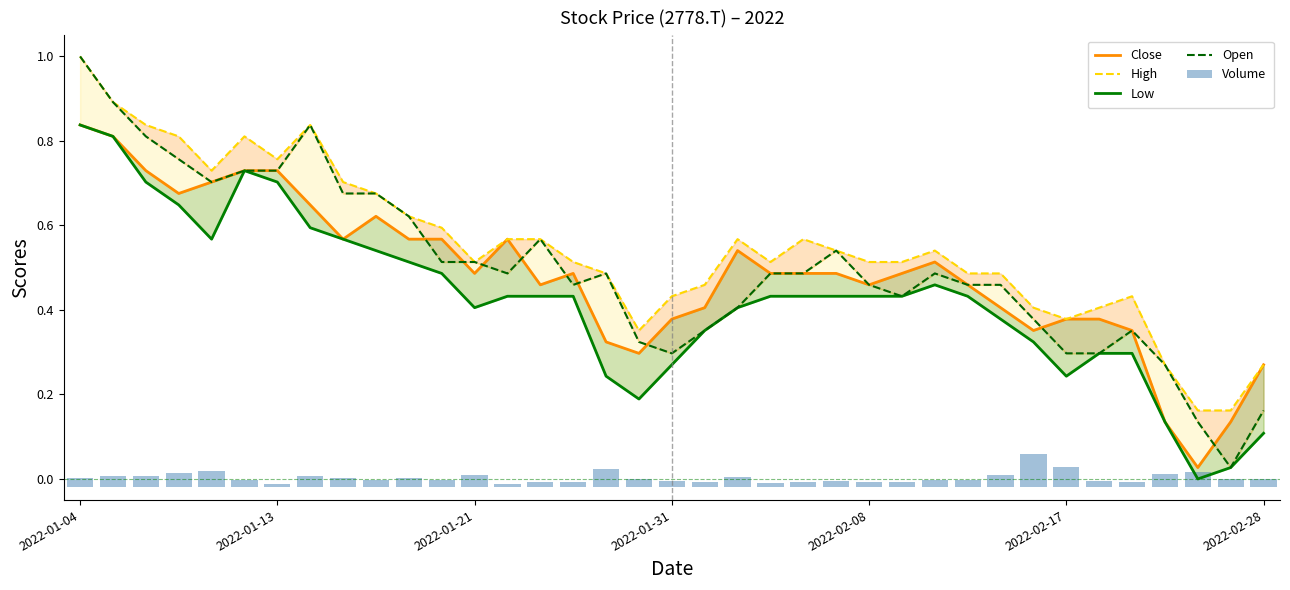

What is the maximum value for Close?

0.8